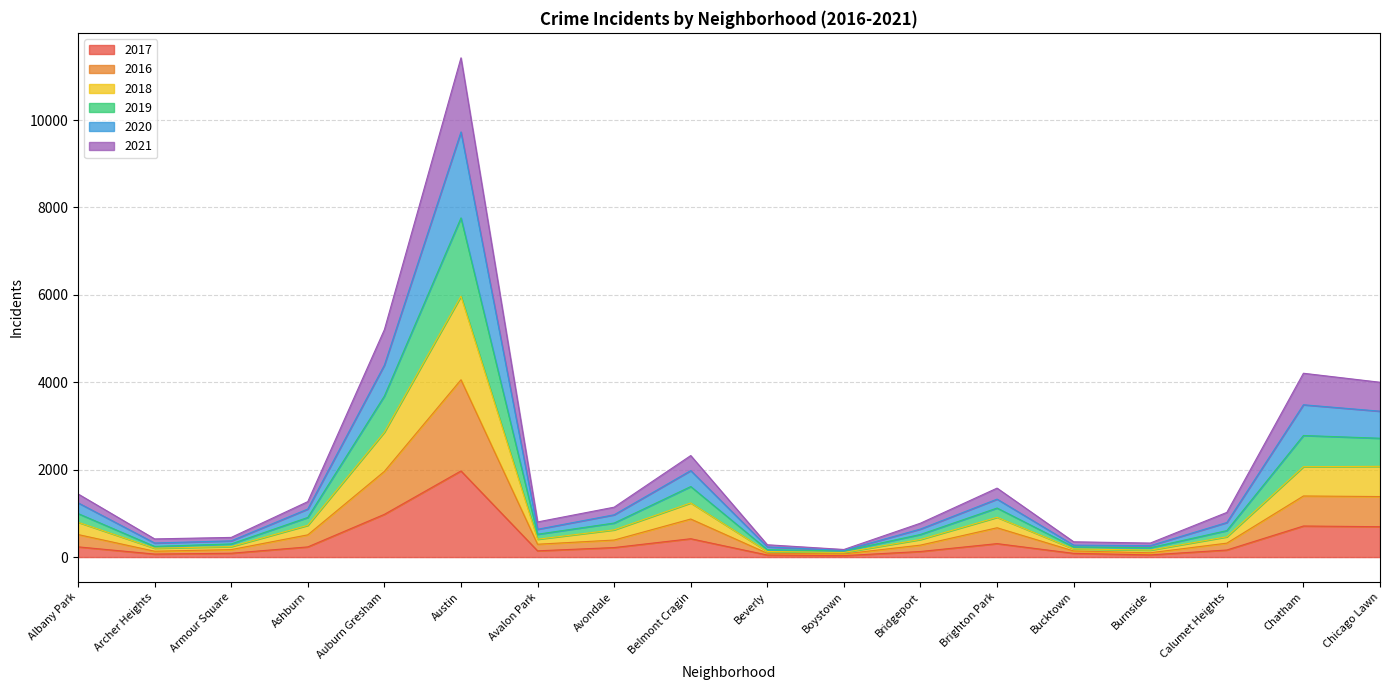

At which category is the sum across all series the highest?

Austin